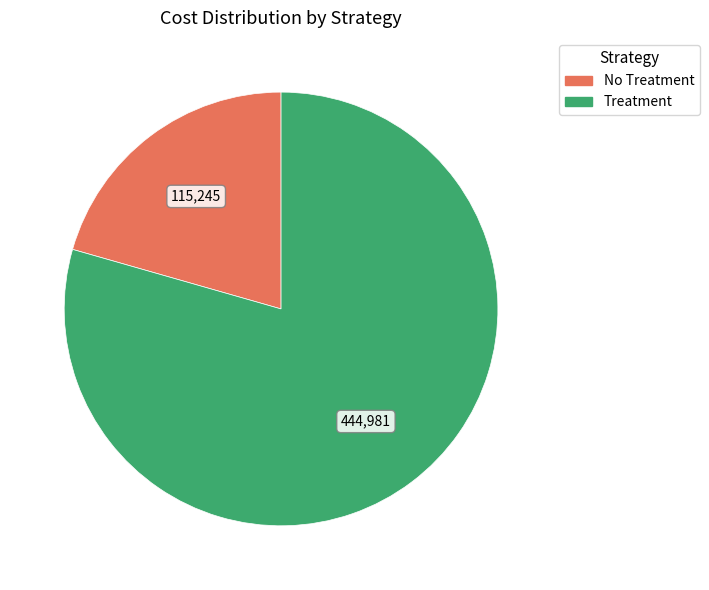

Do Treatment and No Treatment together represent more than half of the pie?

Yes